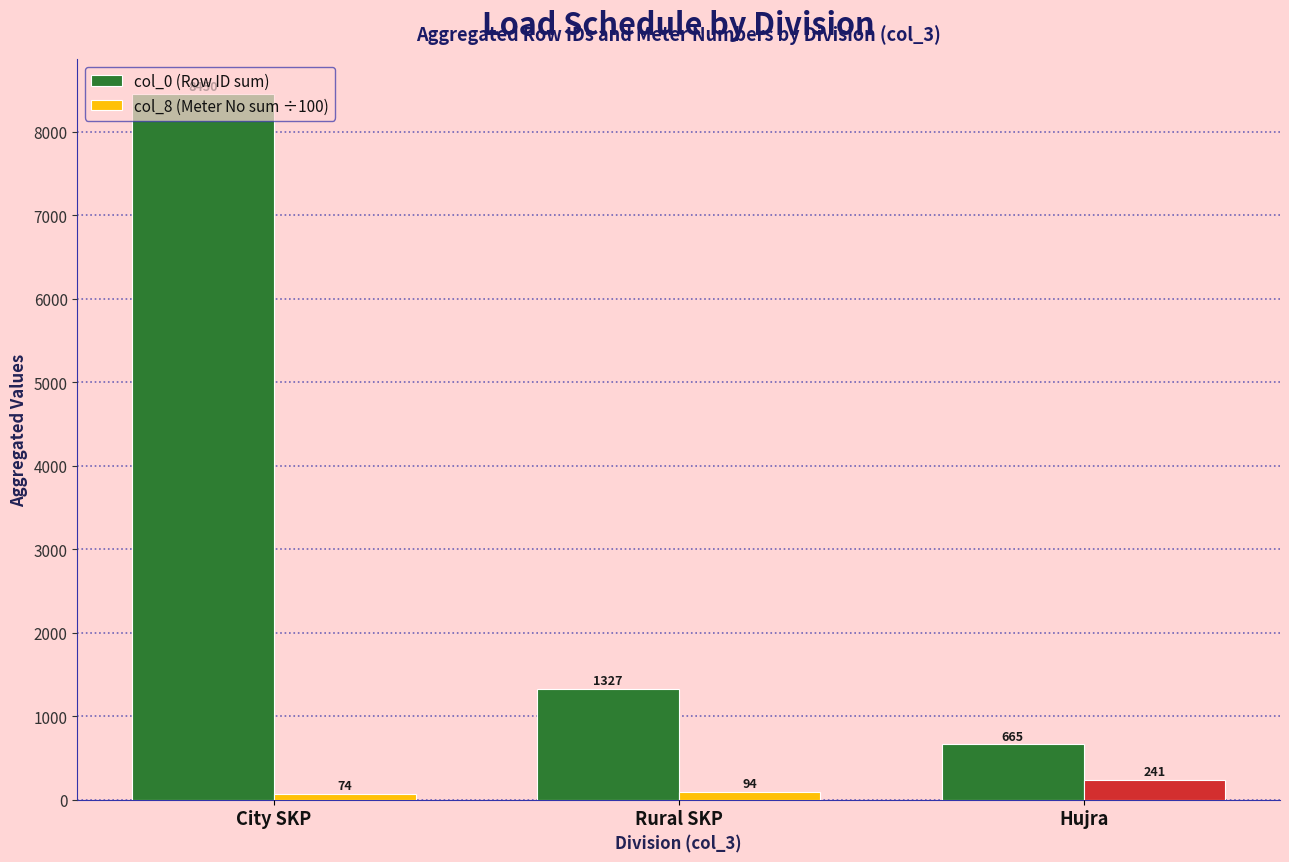

Which series has the largest range (max minus min)?

col_0 (Row ID sum)